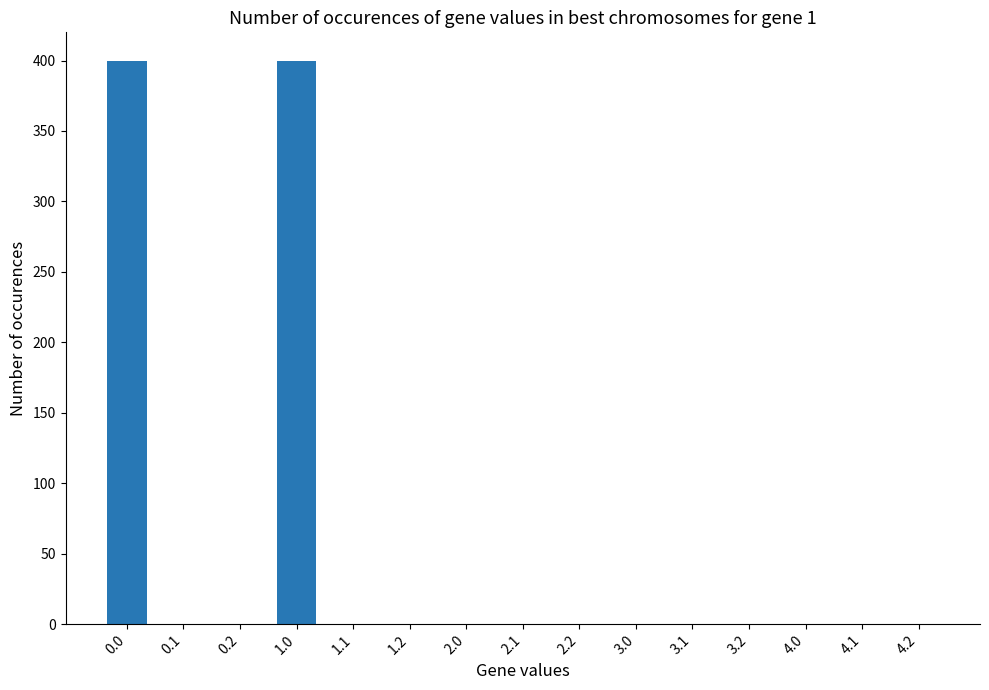

Reading left to right, list all the values displayed in this chart.

400	0	0	400	0	0	0	0	0	0	0	0	0	0	0